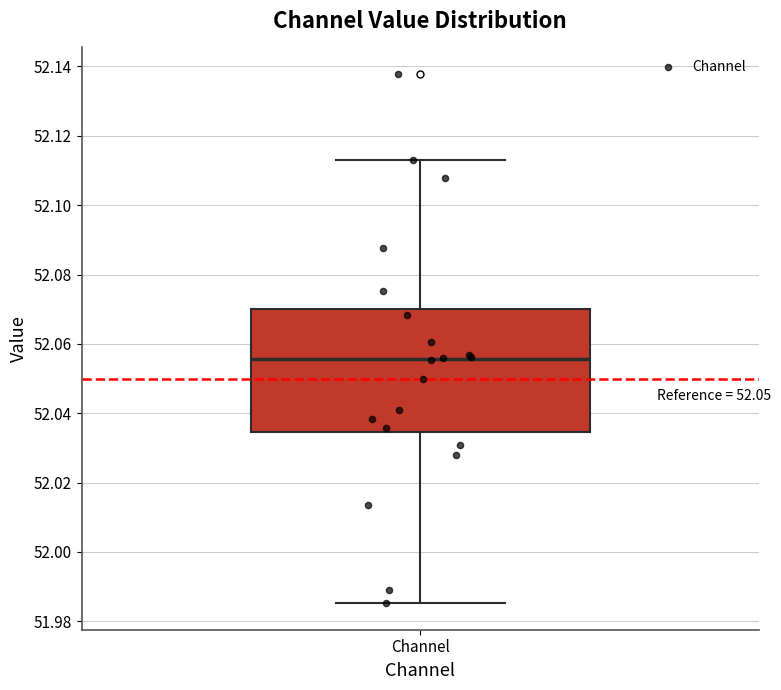

Transcribe this box plot: give where the median line is, the range the box spans, and where the two whiskers end, as read against the y-axis. The values are not printed on the chart, so give them approximately, as read against the axis.

median 52.056, box 52.034 to 52.070, whiskers 51.986 to 52.112